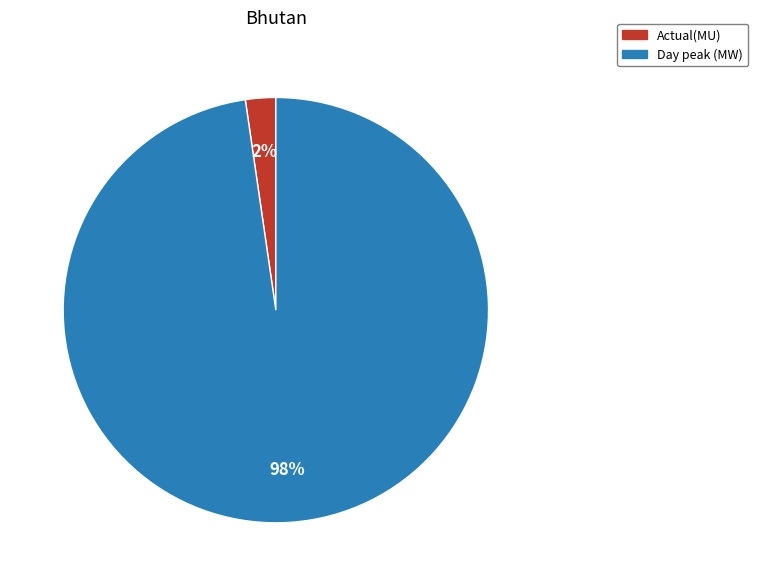

Count the number of slices in the pie.

2